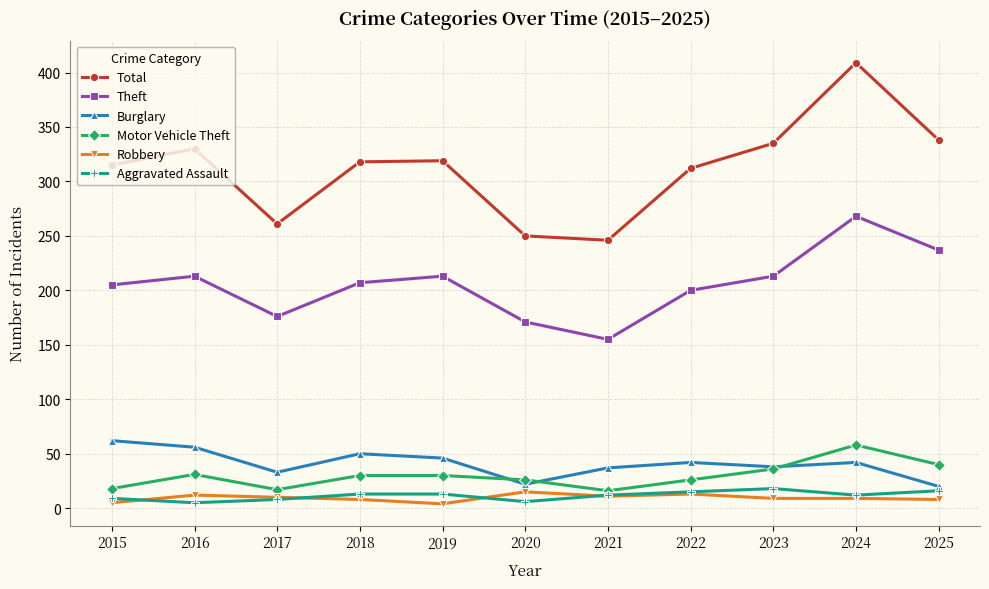

Which series changed the most between 2018 and 2020?

Total